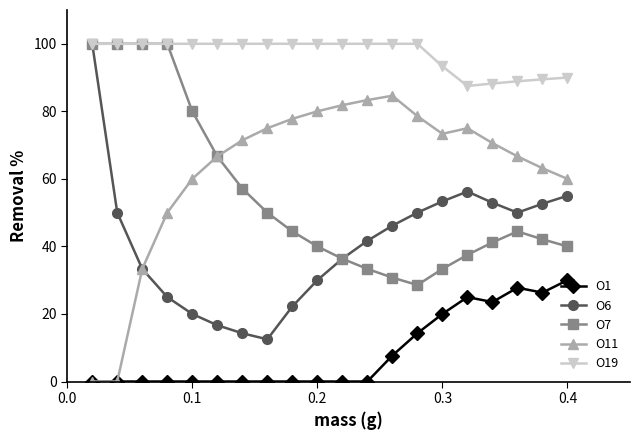

What is the average value of the O1 series?

8.7